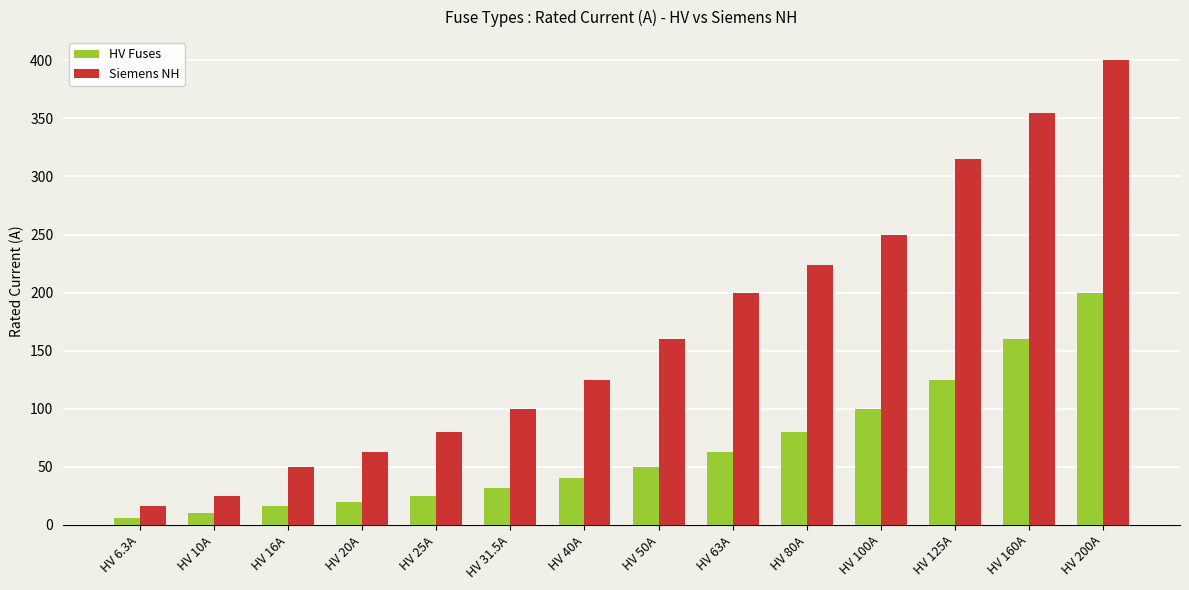

At HV 125A, list the series in order from smallest to largest.

HV Fuses, Siemens NH